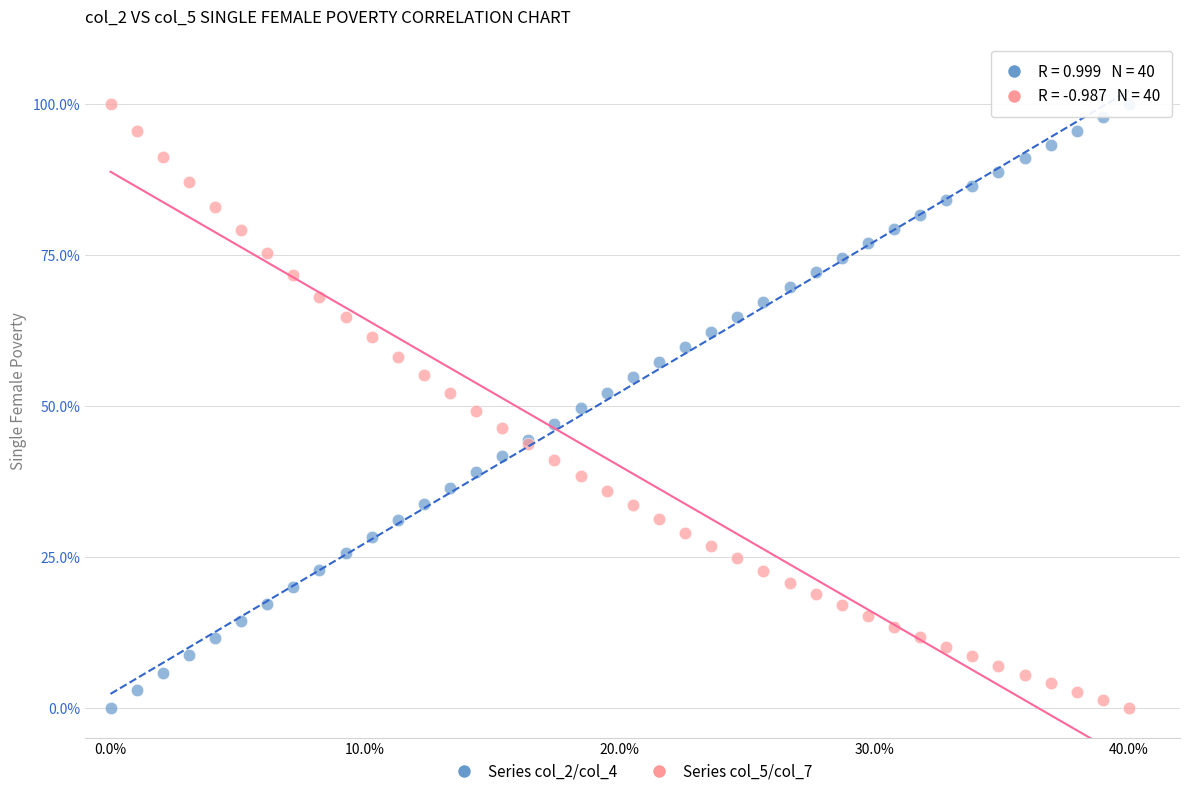

What are all the series names shown in the legend?

Series col_2/col_4, Series col_5/col_7